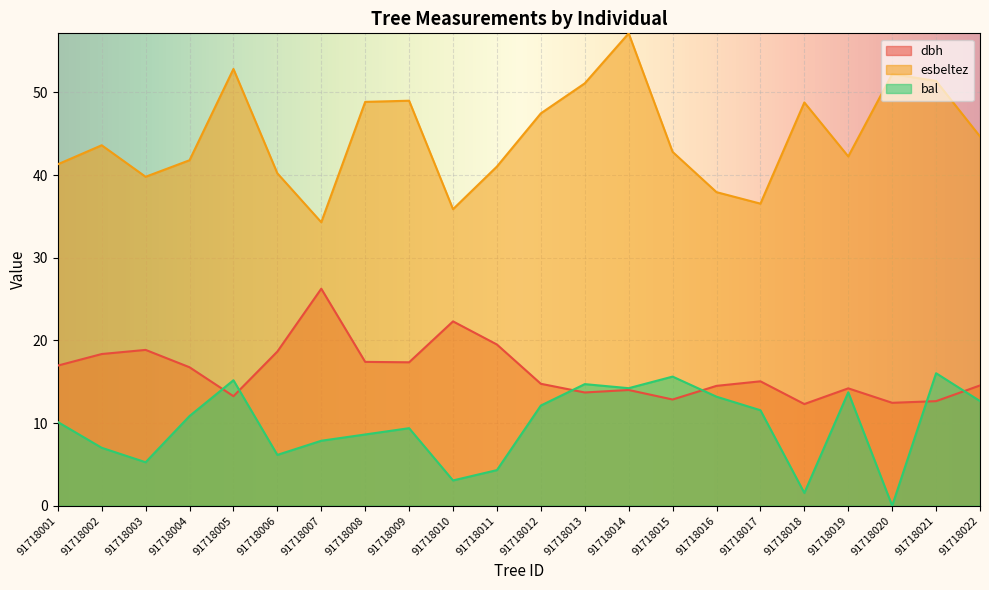

Rank the series by their average value, from highest to lowest.

esbeltez, dbh, bal